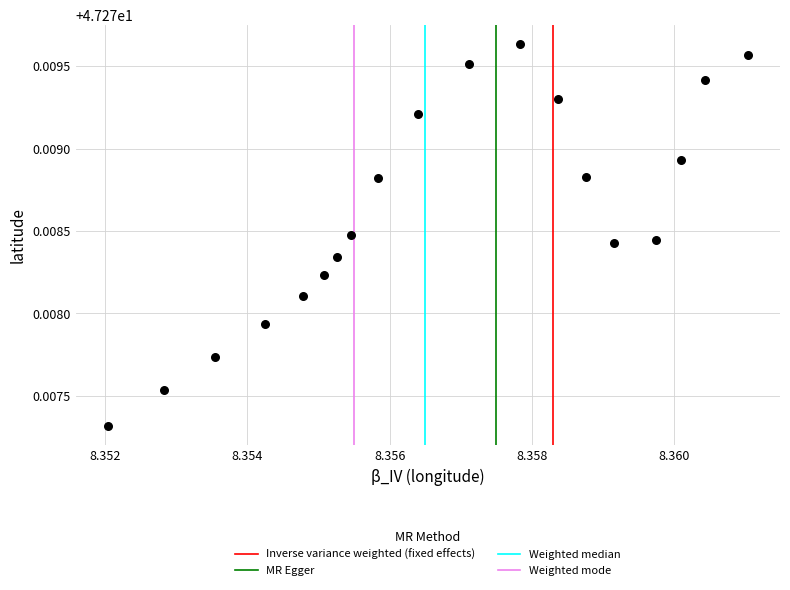

How many points are shown in the scatter plot?

19